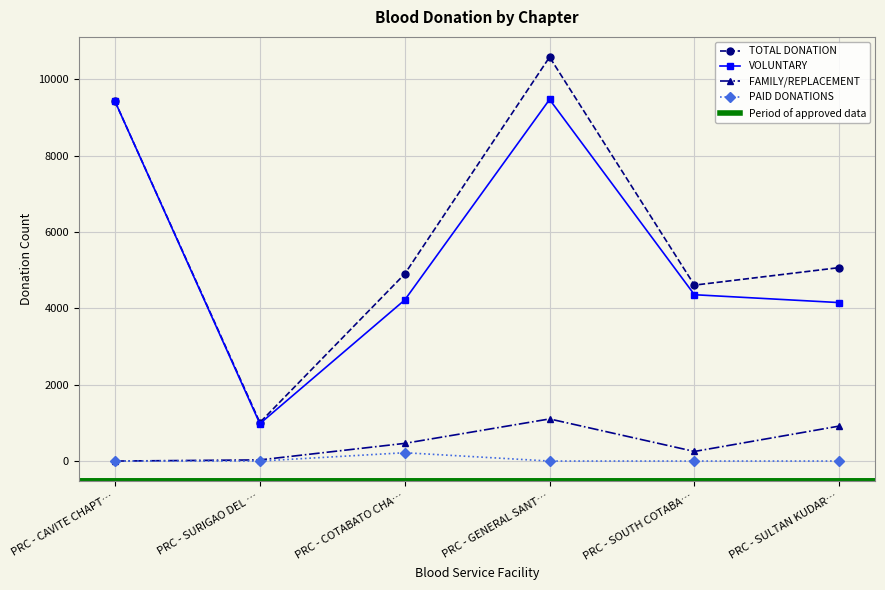

True or false: VOLUNTARY and FAMILY/REPLACEMENT cross at least once.

False